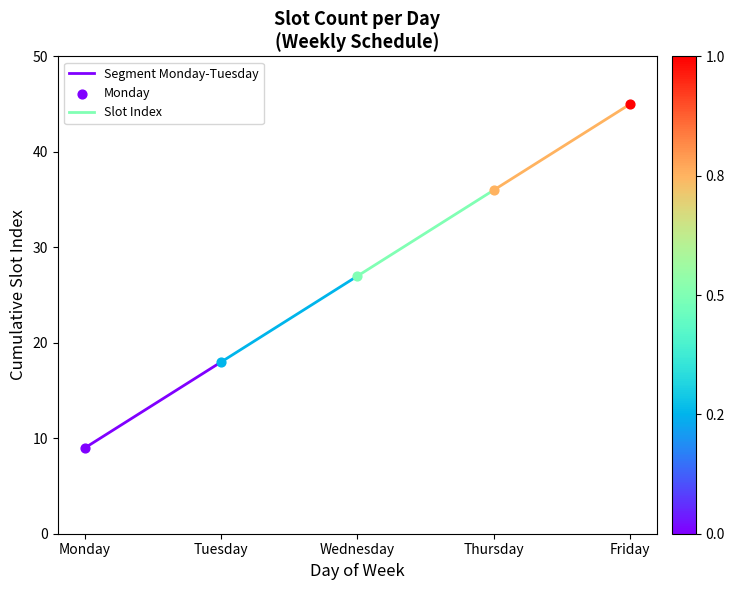

What is the ratio of the value at Tuesday to the value at Monday?

2.0